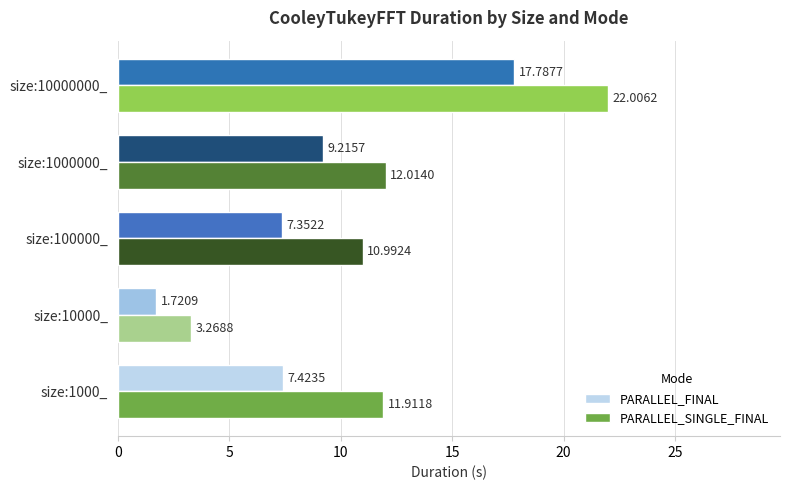

What is the sum of the PARALLEL_SINGLE_FINAL values at size:10000_ and size:1000000_?

15.3